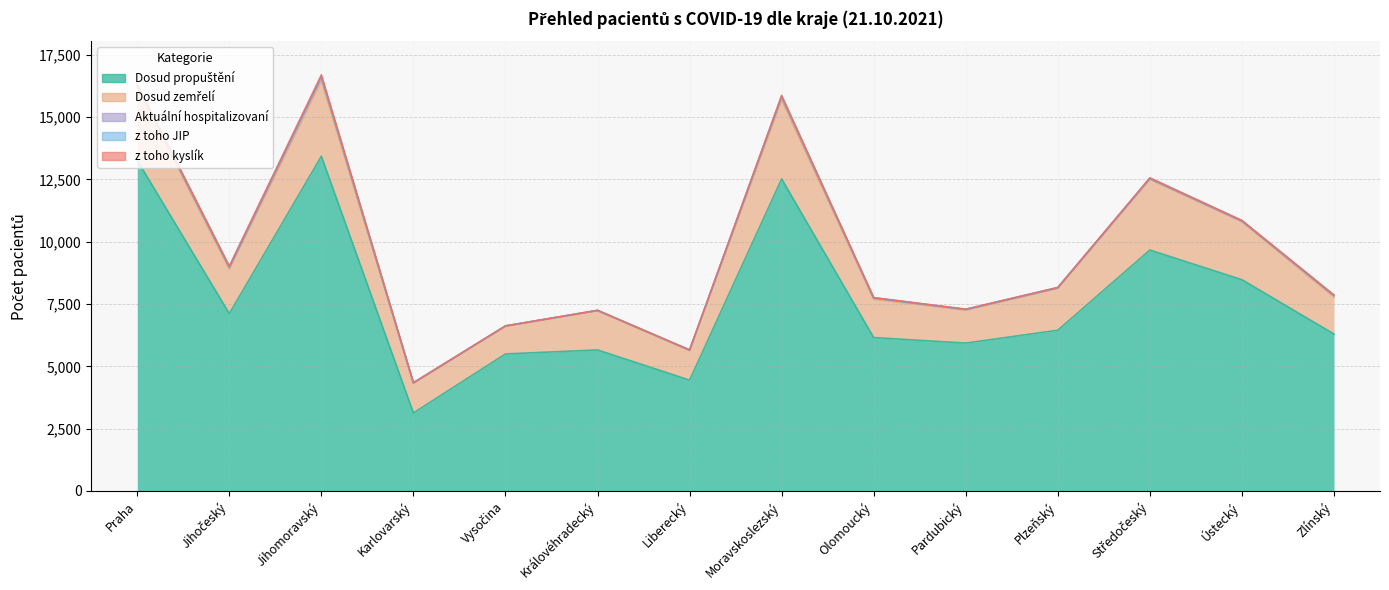

What is the greatest value displayed?

13434